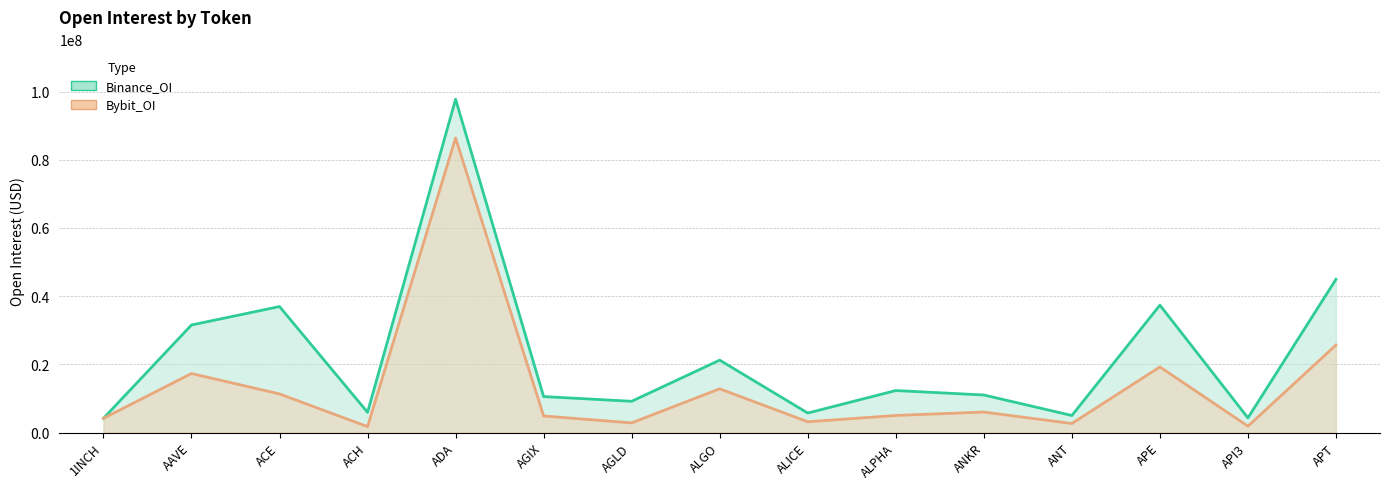

What is the value of the Binance_OI point at the 4th from the left?

5925839